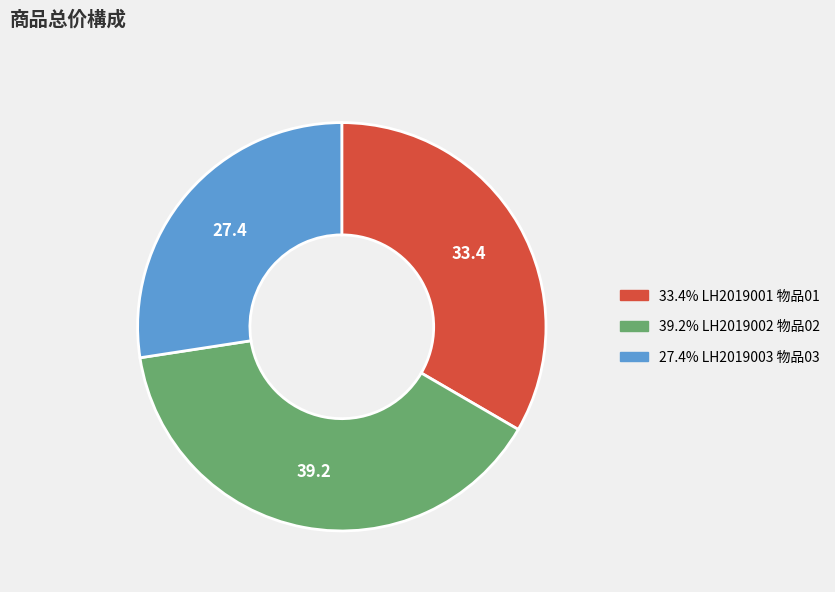

Count the number of slices in the pie.

3